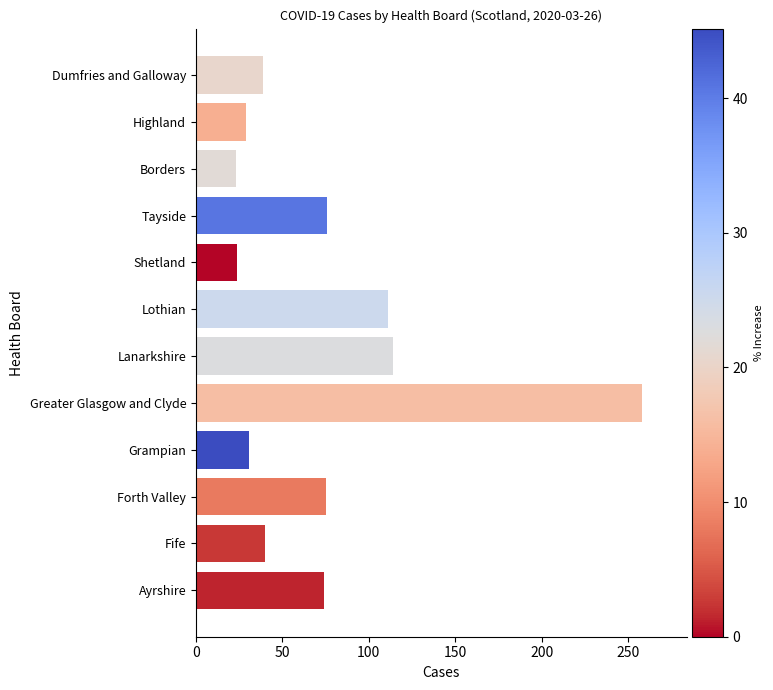

What is the ratio of the value at Ayrshire to the value at Lothian?

0.7